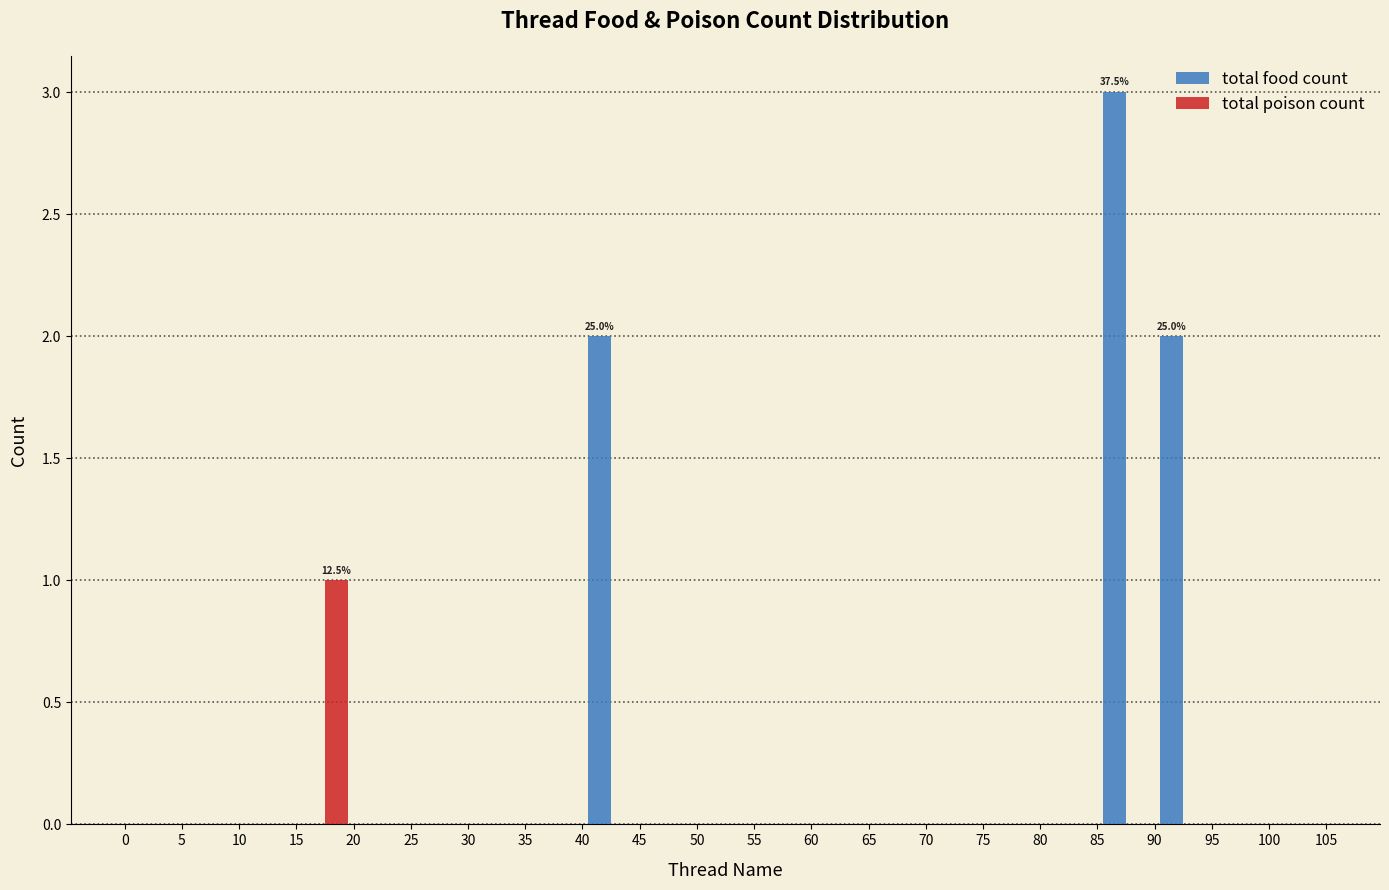

In the total food count series, which range on the x-axis has the tallest bar?

85 to 90